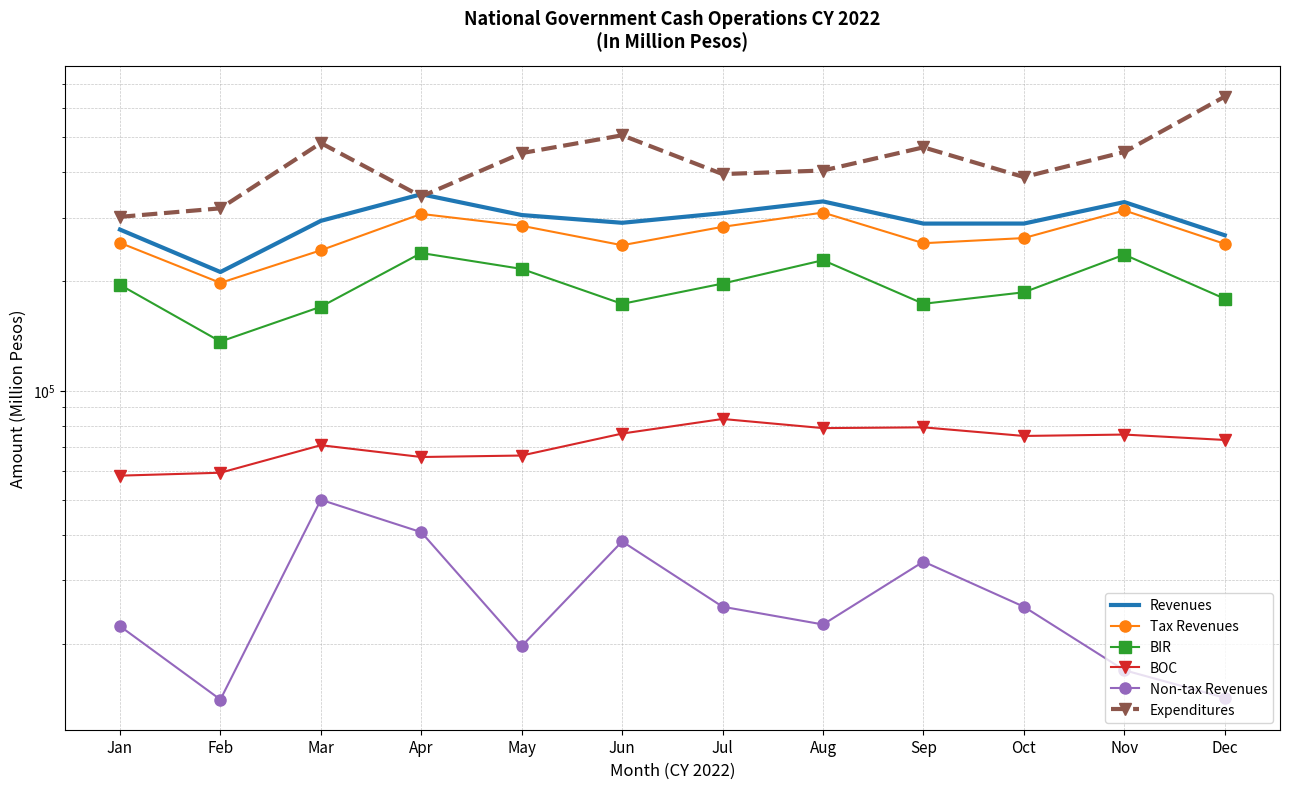

How many lines are shown in the chart?

6